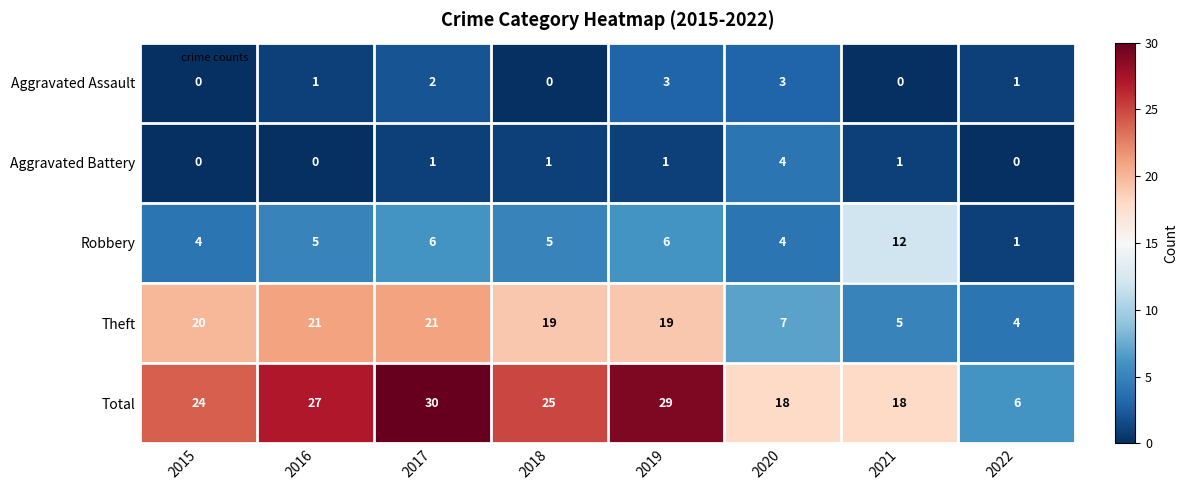

What is the total value across all series at 2015?

48